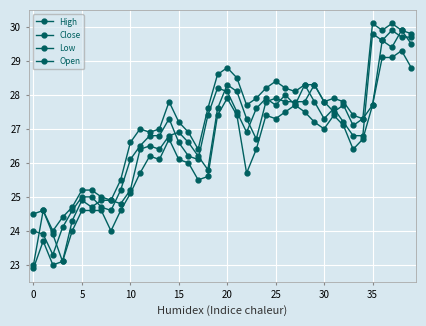

Is this an area chart (filled region under the line)?

No